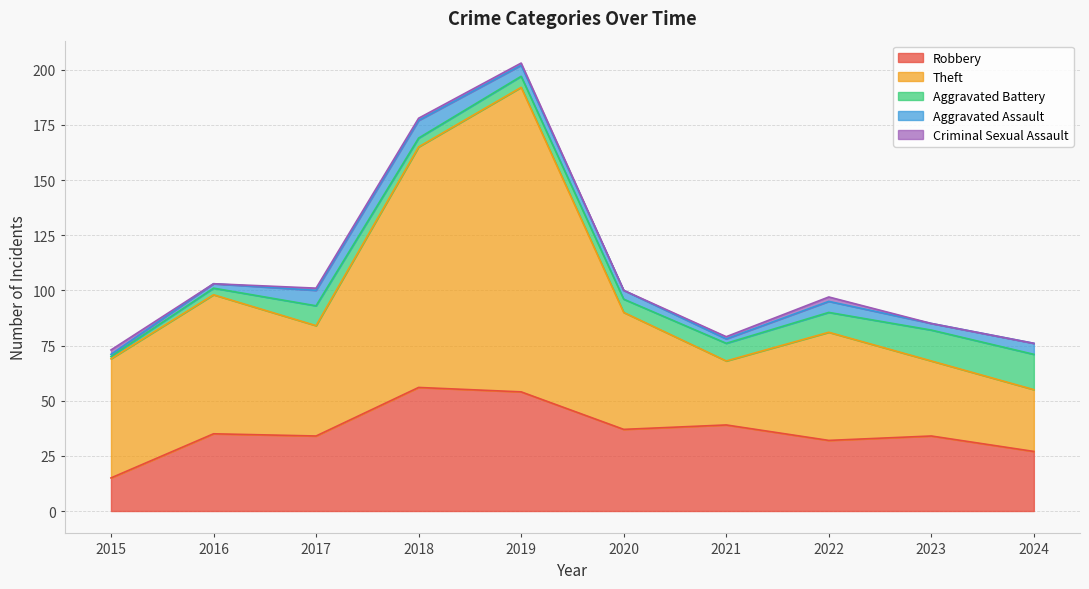

Does the chart have visible grid lines?

Yes